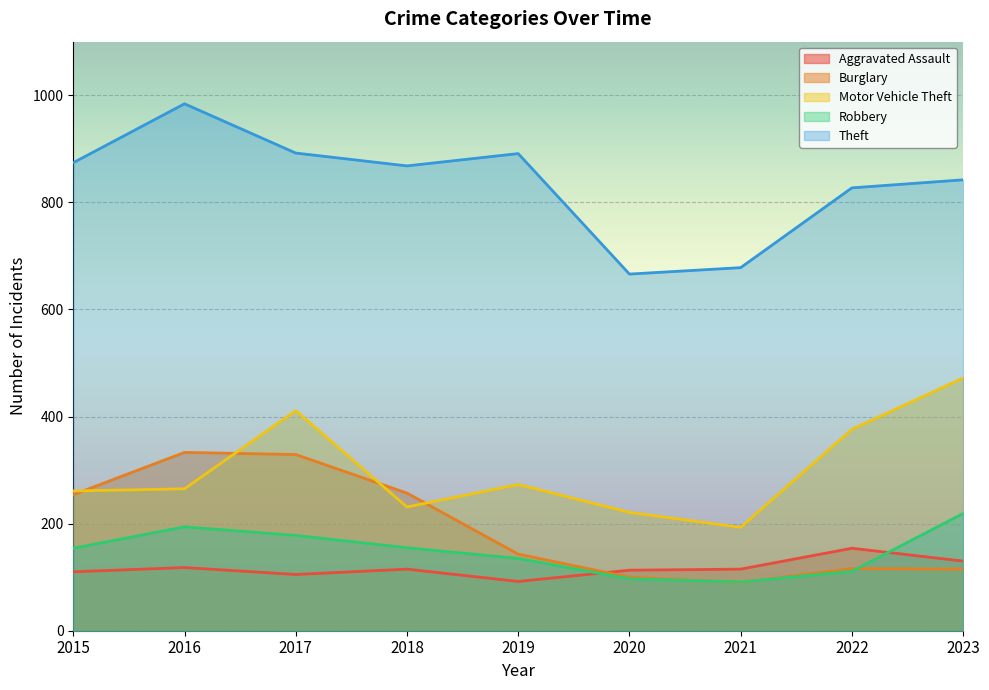

At 2020, list the series in order from smallest to largest.

Robbery, Burglary, Aggravated Assault, Motor Vehicle Theft, Theft